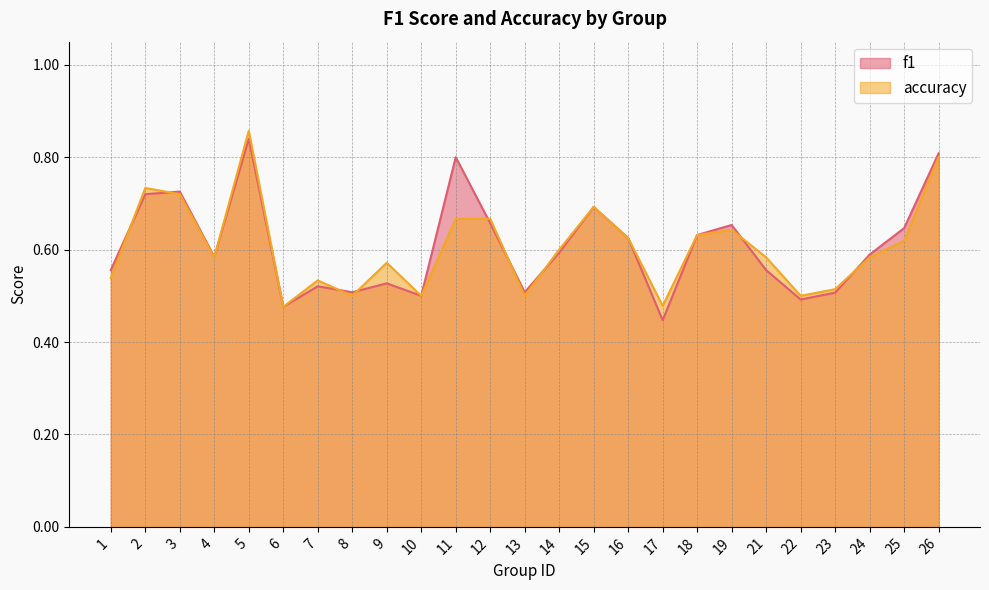

What is the value of the f1 point at the 8th from the left?

0.5